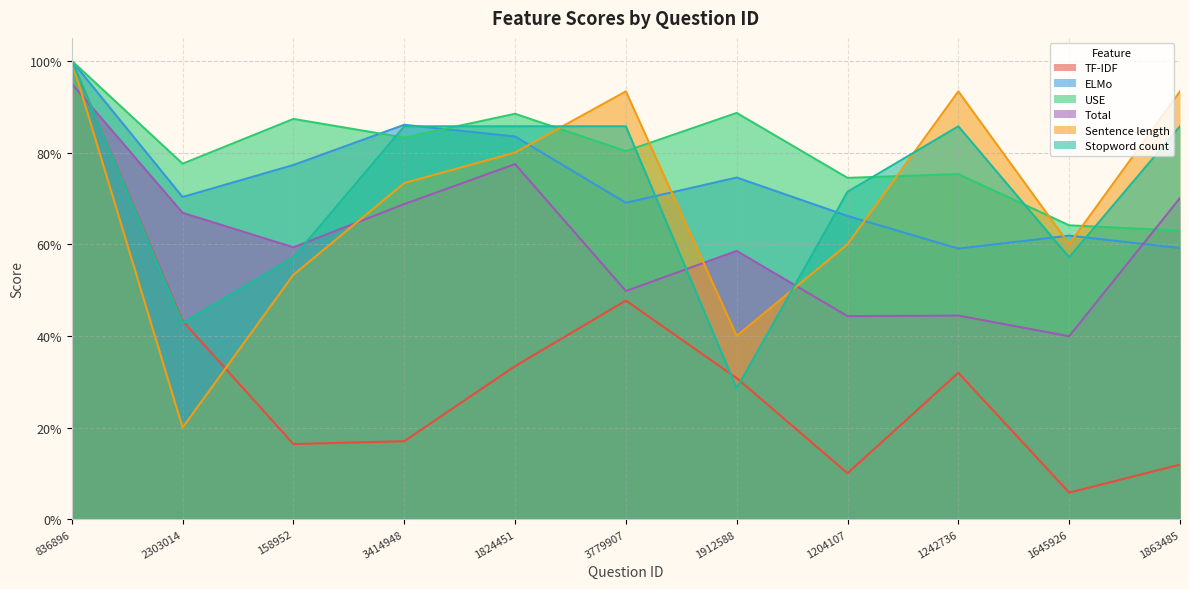

Between 1204107 and 3414948, which is larger?

3414948